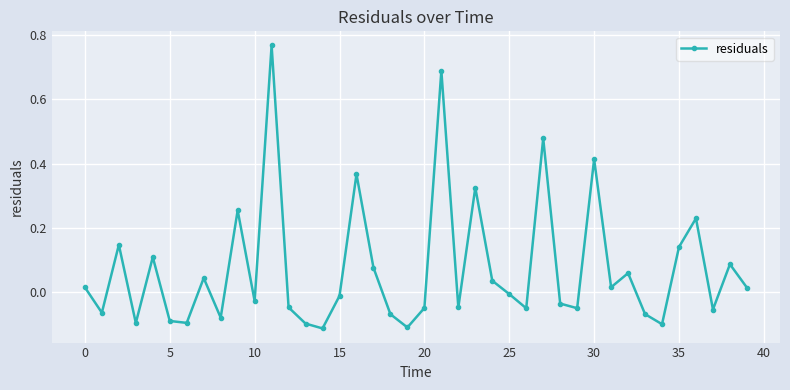

What is the difference between the maximum and minimum values?

0.9